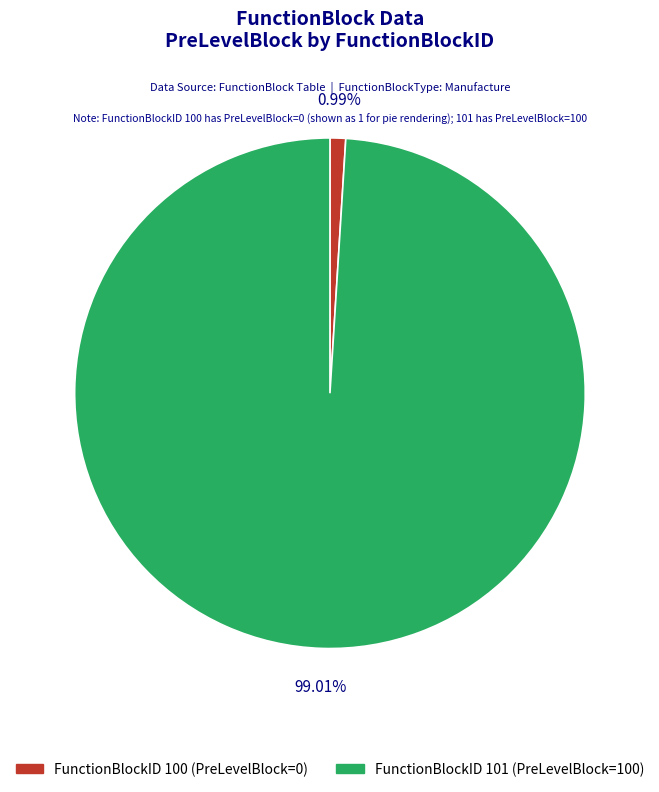

How many segments does this pie chart have?

2